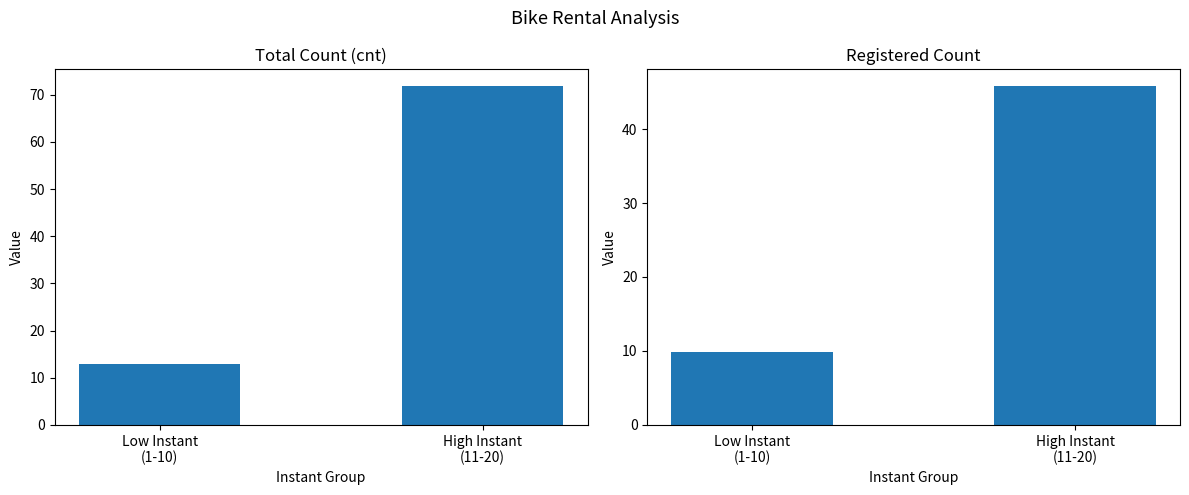

What is the maximum value shown in the chart?

71.8